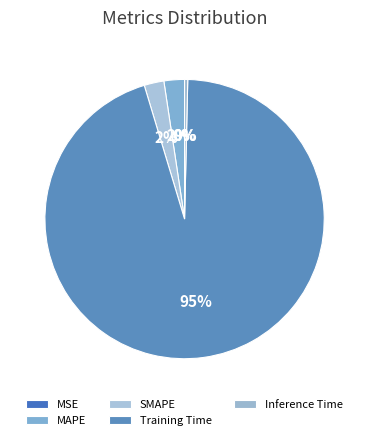

The Training Time slice represents 99% of the pie. True or false?

False